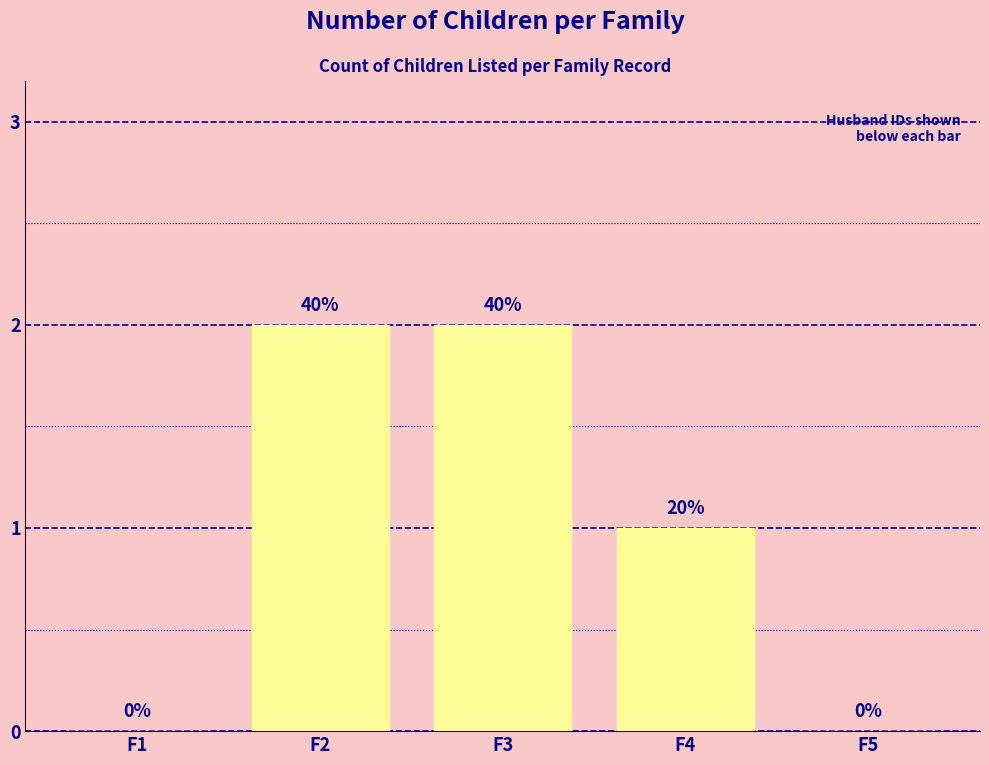

How many values exceed 1?

2